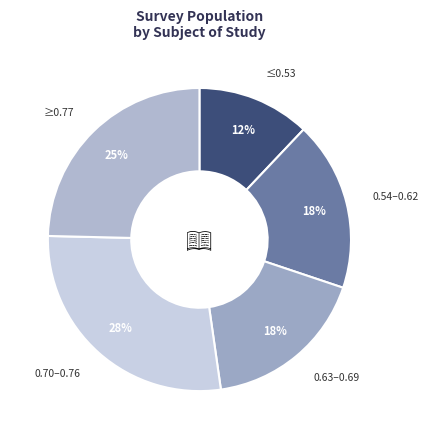

Count the number of slices in the pie.

5